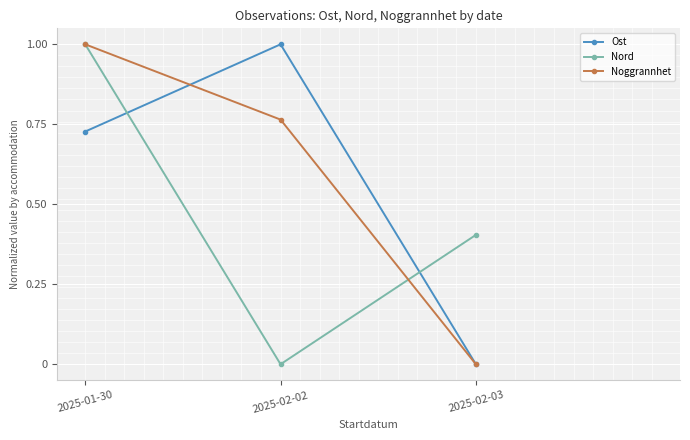

What is the total value across all series at 2025-01-30?

2.7